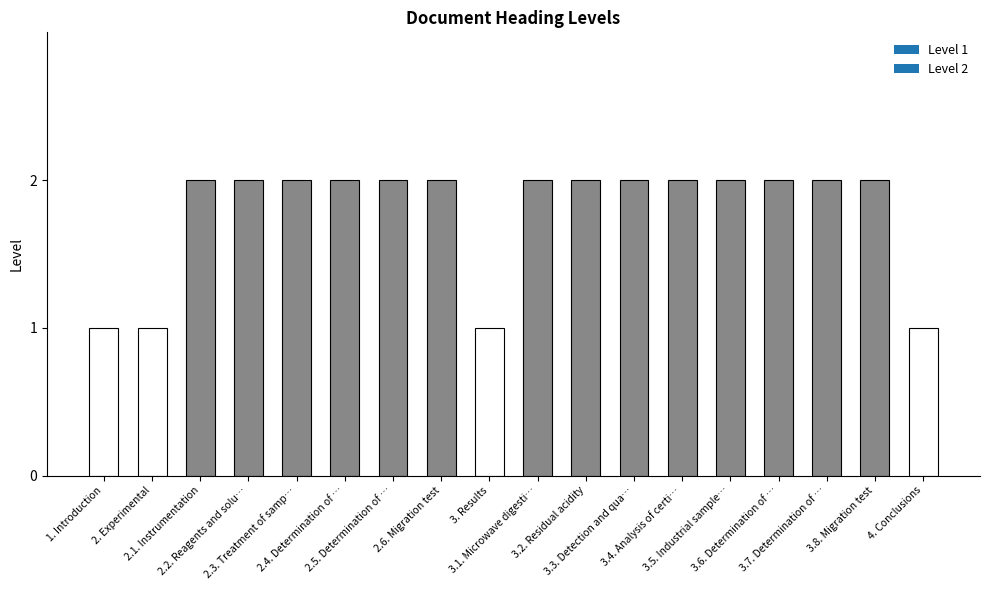

Reading left to right, transcribe all the data shown in this chart.

1	1	2	2	2	2	2	2	1	2	2	2	2	2	2	2	2	1